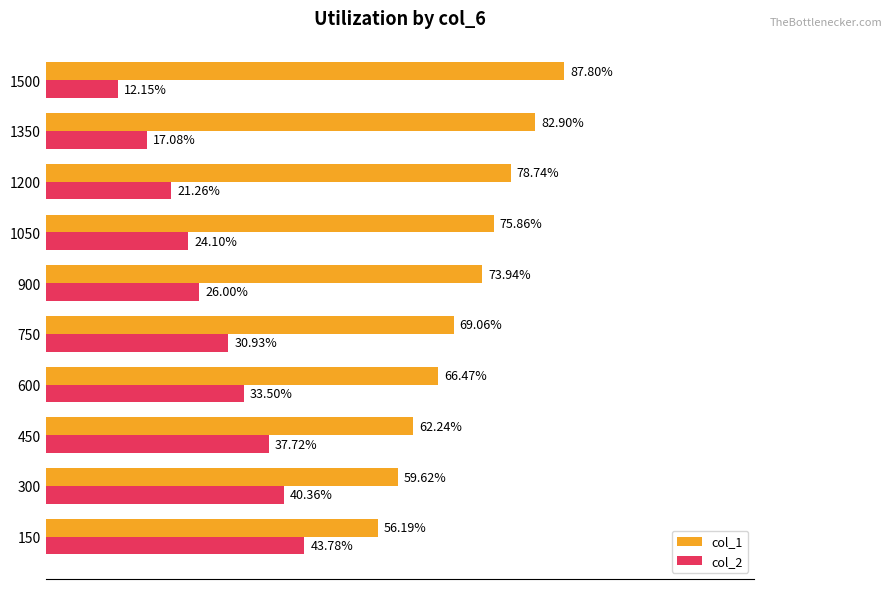

What are all the series names shown in the legend?

col_1, col_2